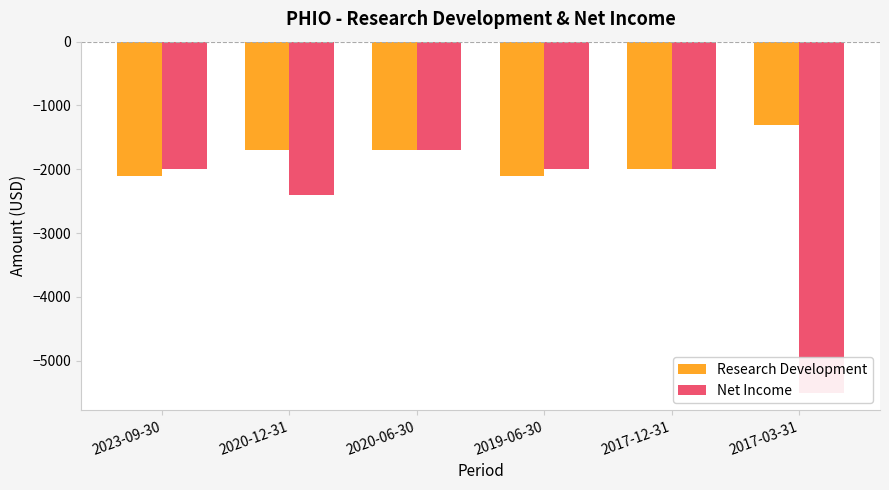

List the series in order of their peak value, lowest first.

Net Income, Research Development